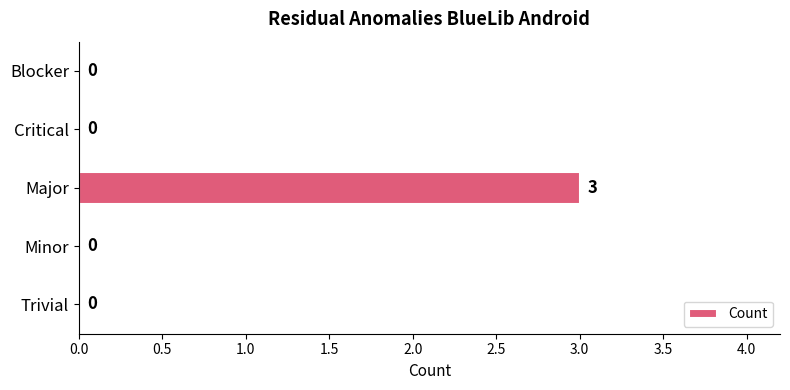

How many values exceed 0?

1